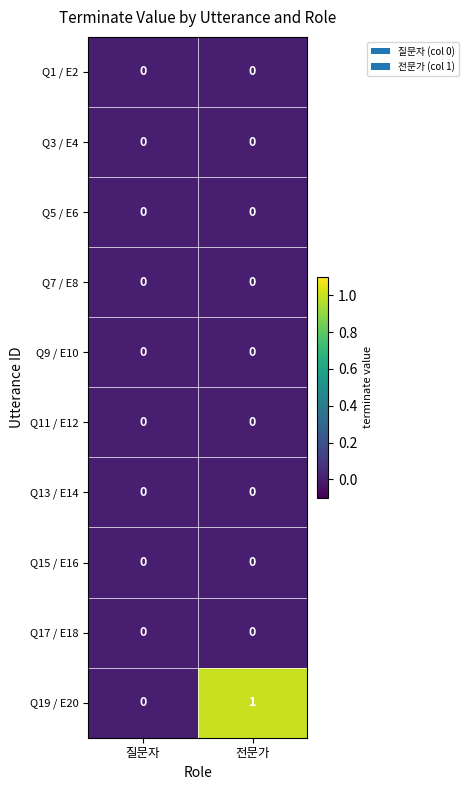

Which series has the widest spread of values?

Q19 / E20